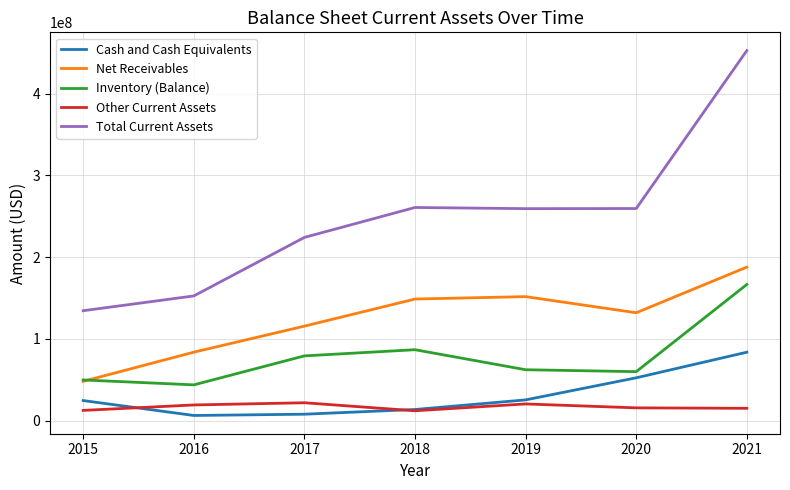

True or false: Net Receivables has a value of 300392921 at 2020.

False